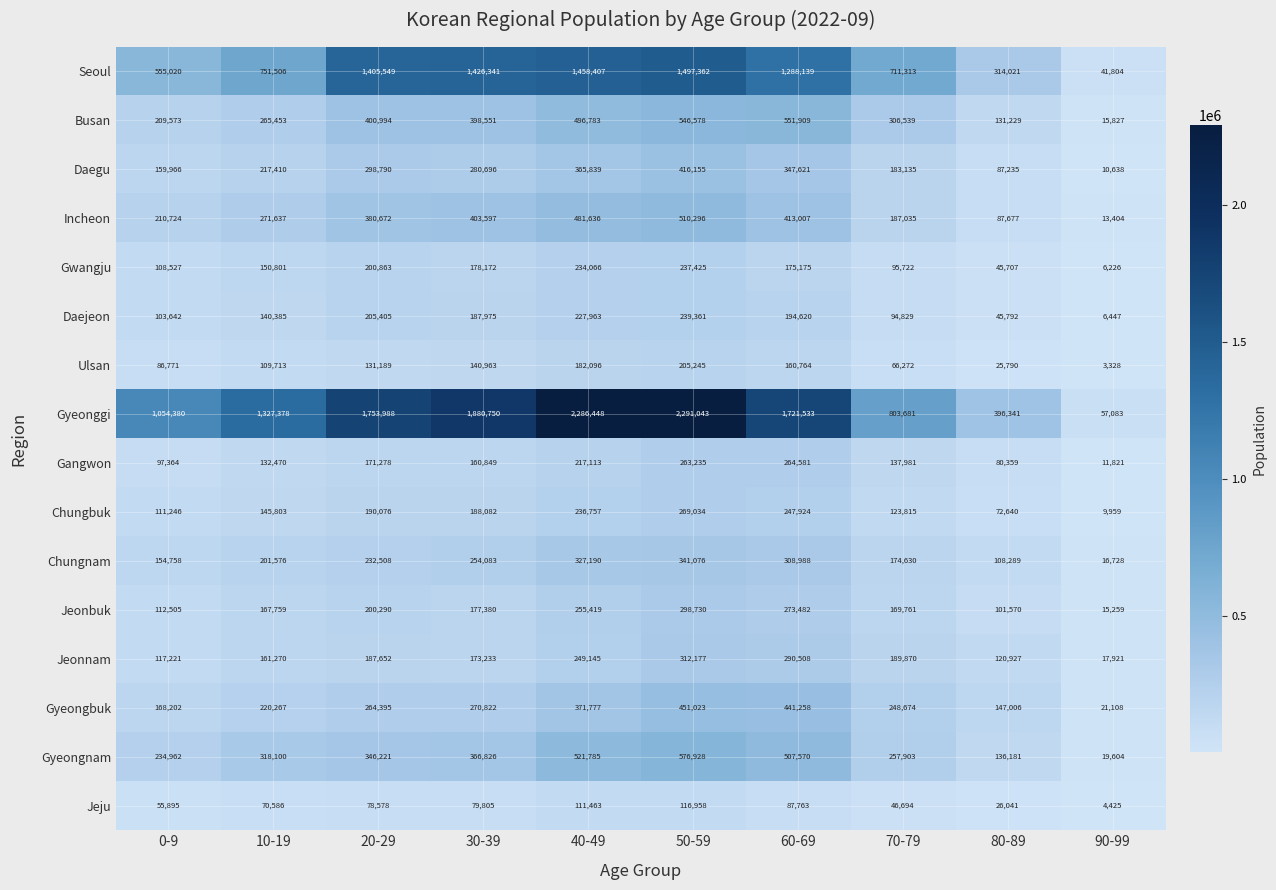

What is the maximum value for Jeonnam?

312177